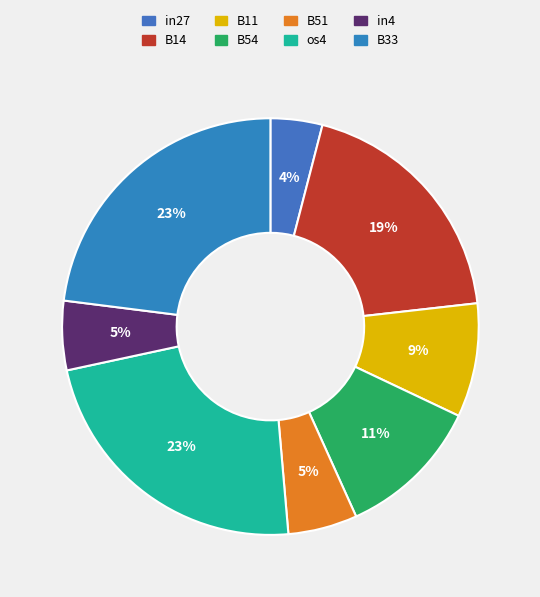

To the nearest percent, what is the average slice percentage?

12%